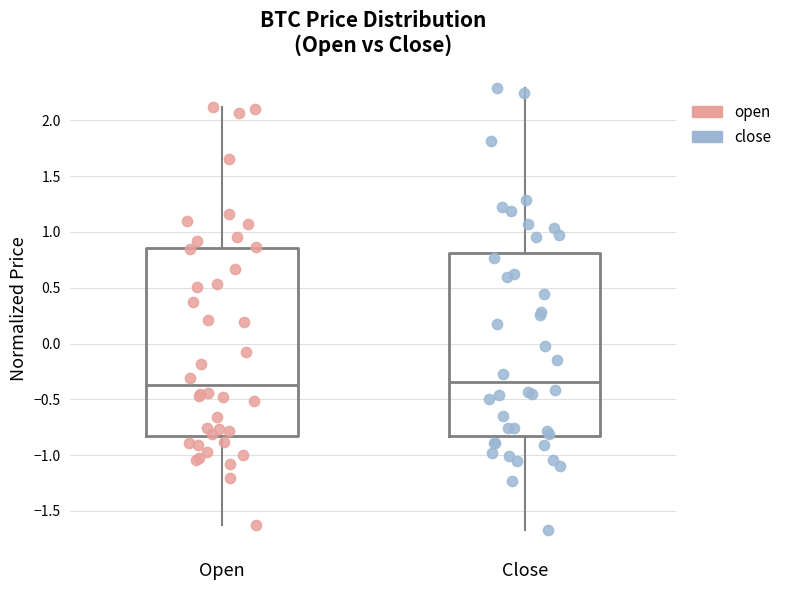

Reading left to right, transcribe this box plot: for each box, give where its median line is, the range the box spans, and where its two whiskers end, as read against the y-axis. The values are not printed on the chart, so give them approximately, as read against the axis.

Open: median -0.35, box -0.85 to 0.85, whiskers -1.60 to 2.10
Close: median -0.35, box -0.85 to 0.80, whiskers -1.65 to 2.30